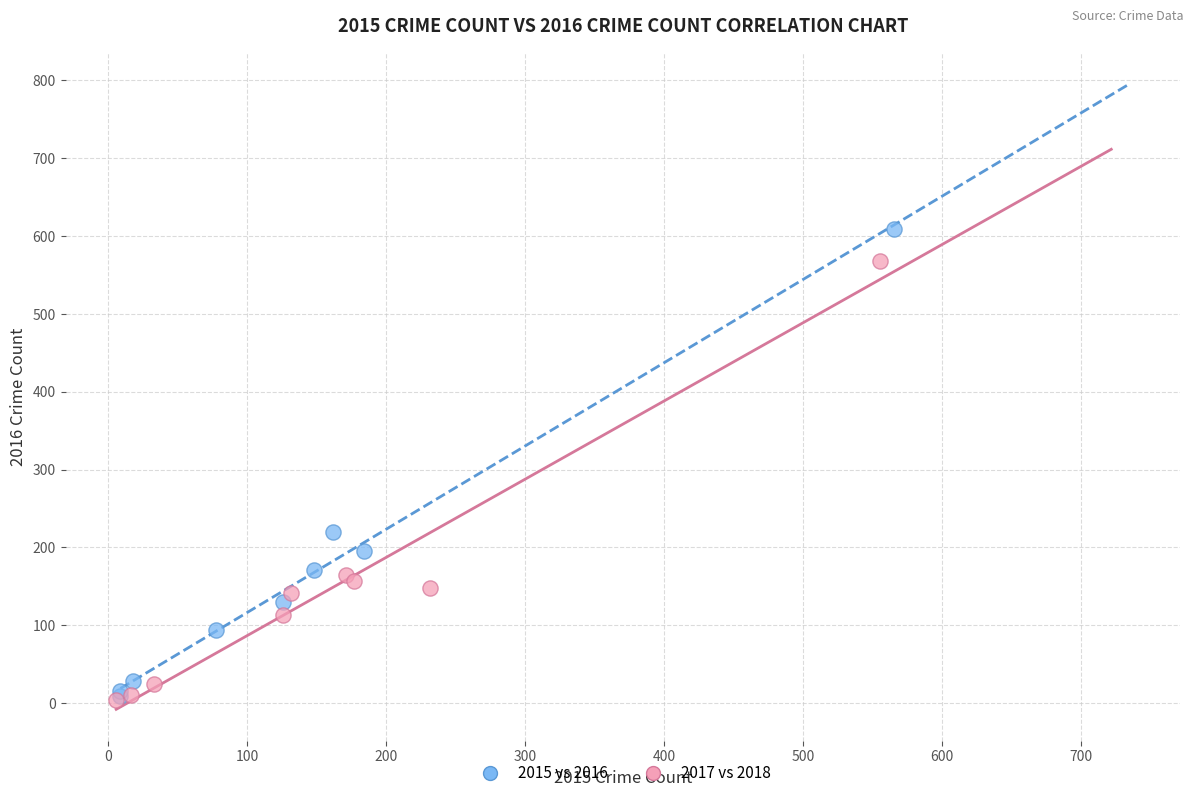

Which series reaches the maximum Y coordinate?

2015 vs 2016